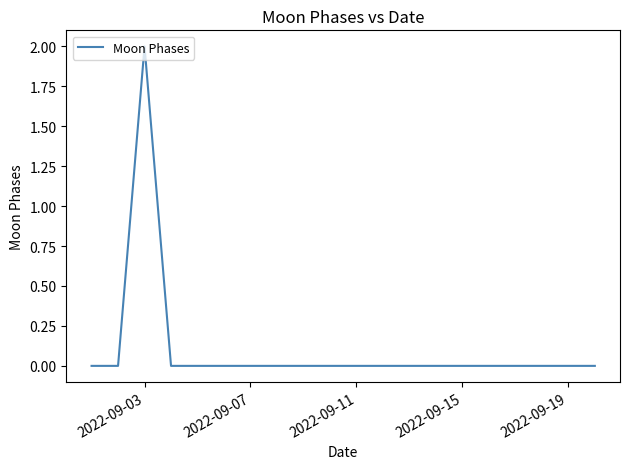

Does the chart display data point markers on the line(s)?

No